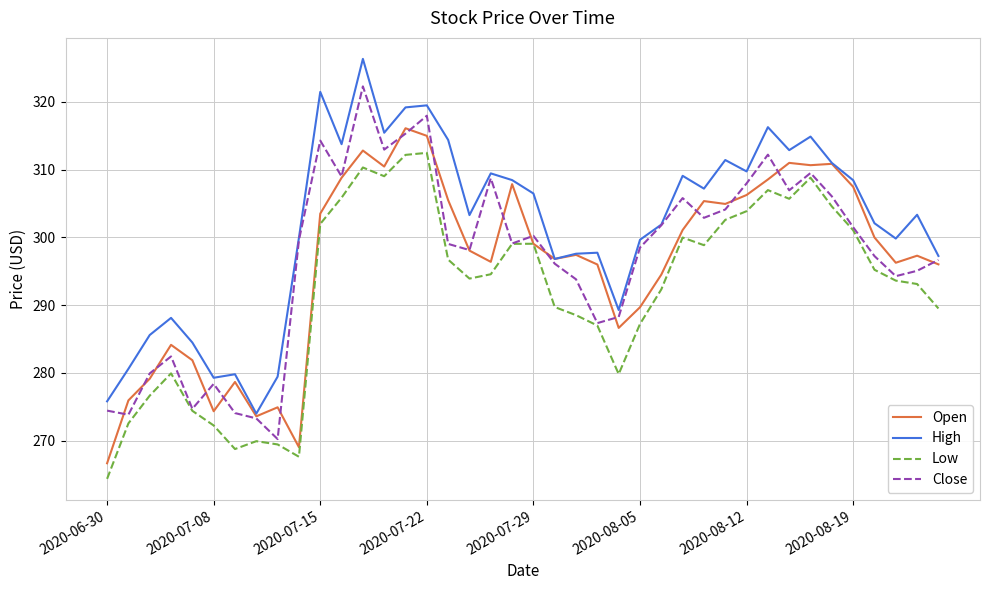

Which series has the largest total across all categories?

High